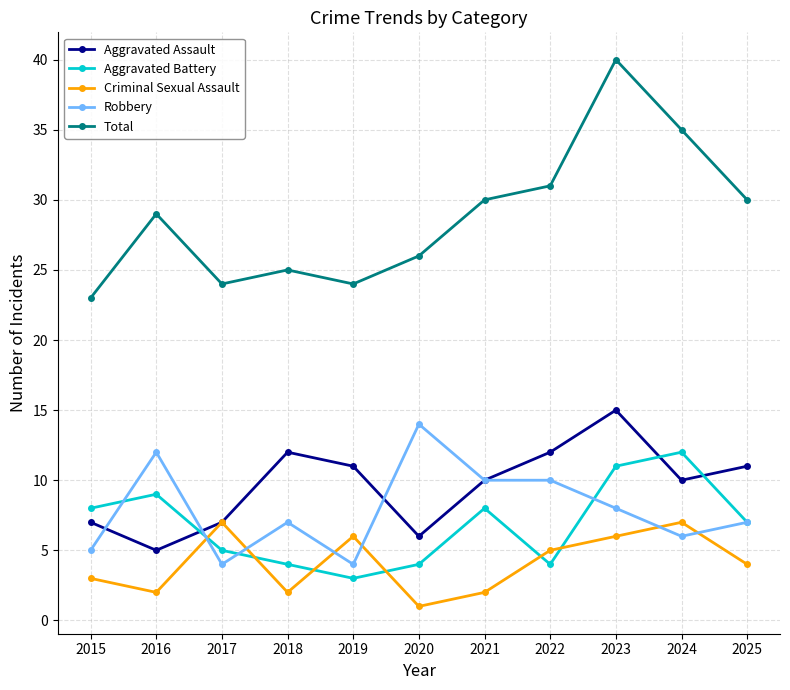

At 2020, list the series in order from smallest to largest.

Criminal Sexual Assault, Aggravated Battery, Aggravated Assault, Robbery, Total